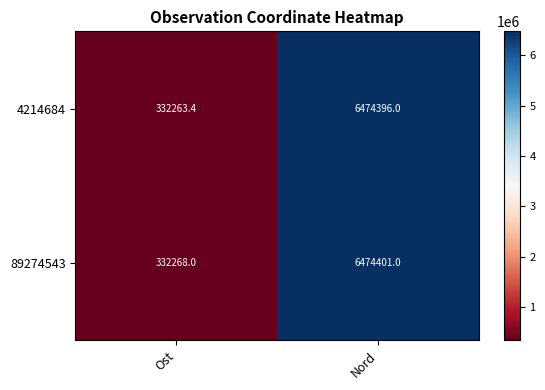

Reading right to left, extract all data points from this chart.

4214684: 6474396.0	332263.4
89274543: 6474401.0	332268.0